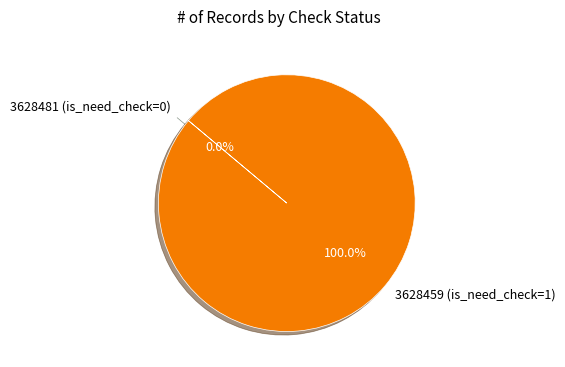

Does any single category account for the majority?

Yes